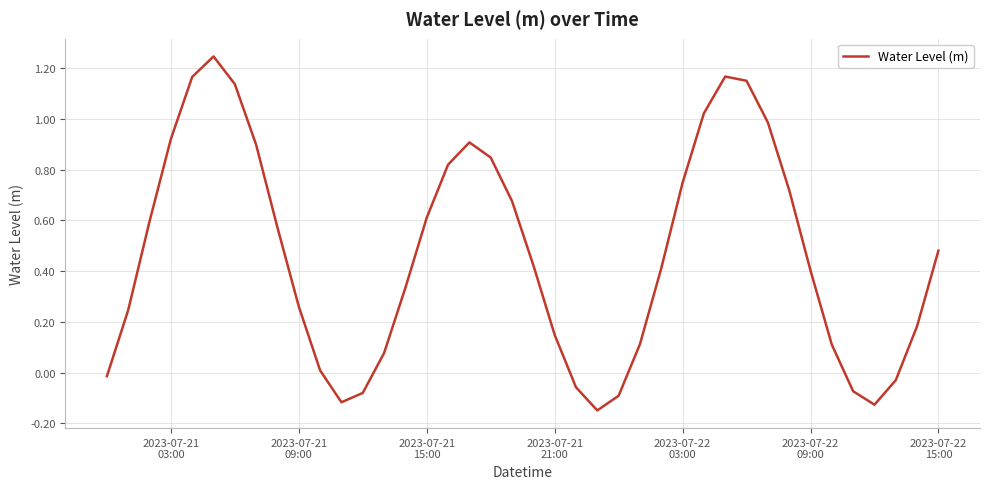

What is the difference between the maximum and minimum values?

1.4